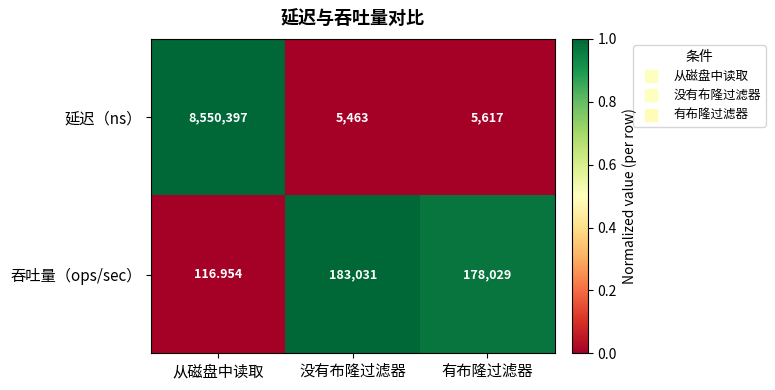

At which label is 吞吐量（ops/sec） closest to 91573?

有布隆过滤器